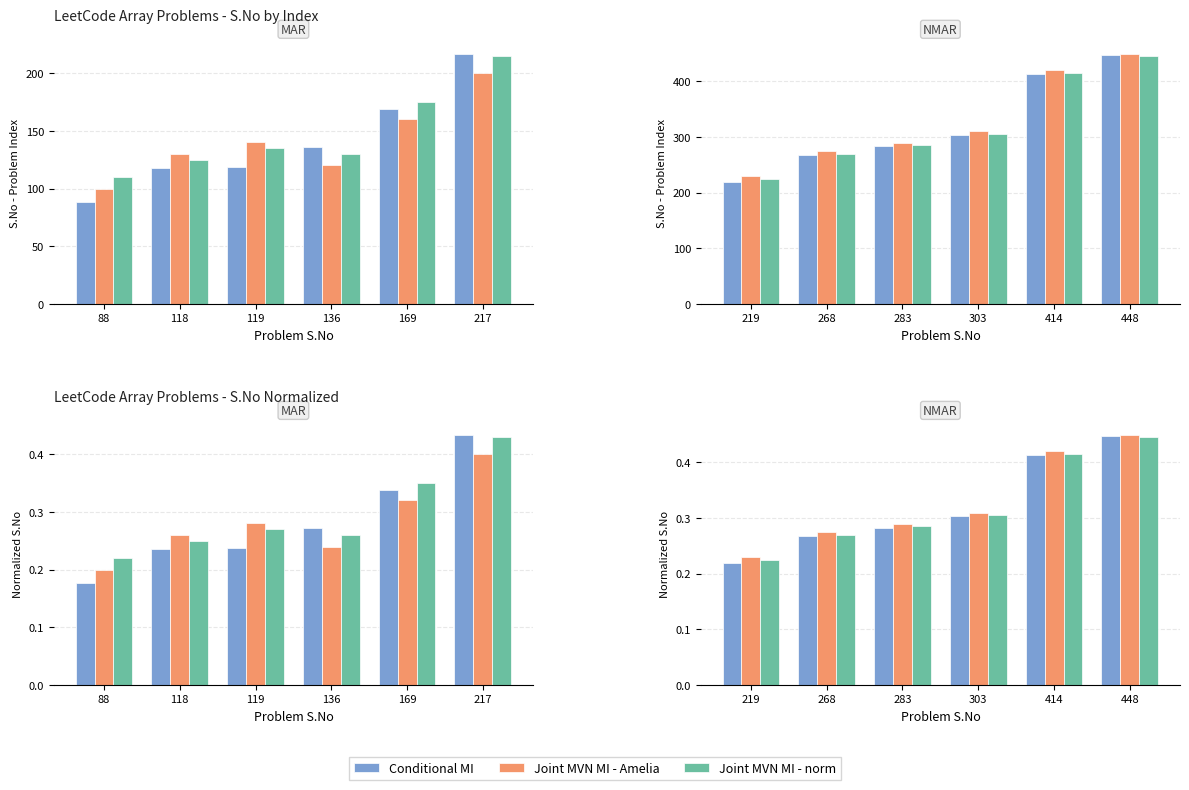

Which series has the largest total across all categories?

Joint MVN MI - Amelia